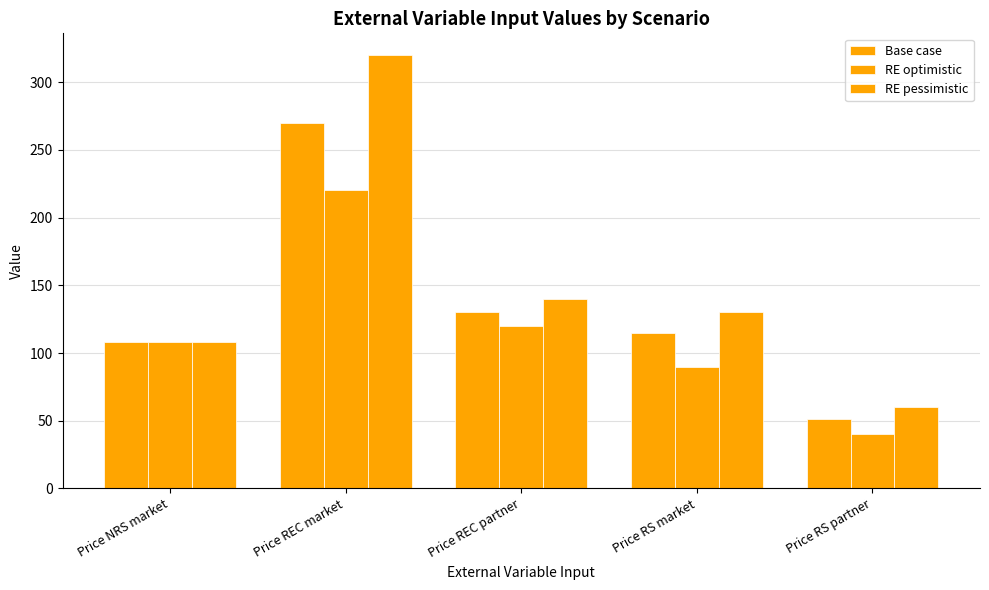

What is the sum of the RE optimistic values at Price RS partner and Price RS market?

130